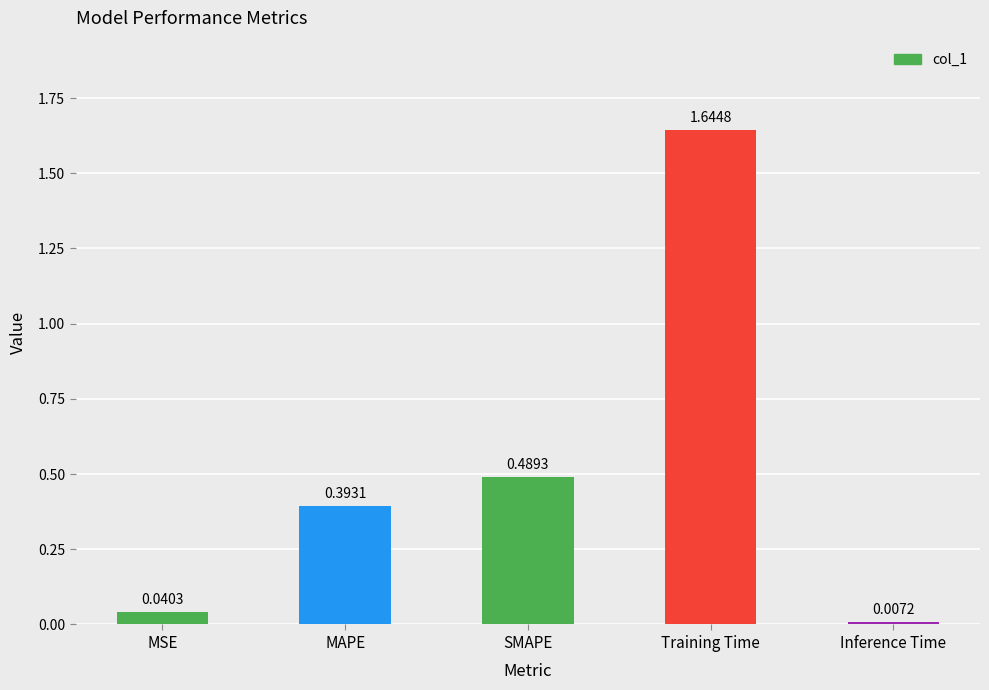

How many distinct data groups are displayed?

1